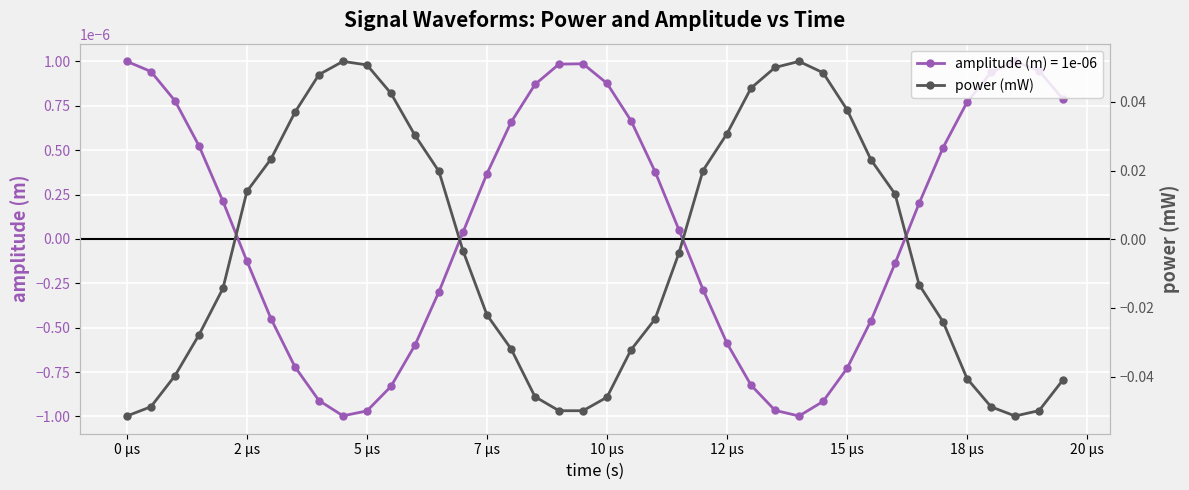

In amplitude (m) = 1e-06, how many points are lower than both neighbors (excluding endpoints)?

2